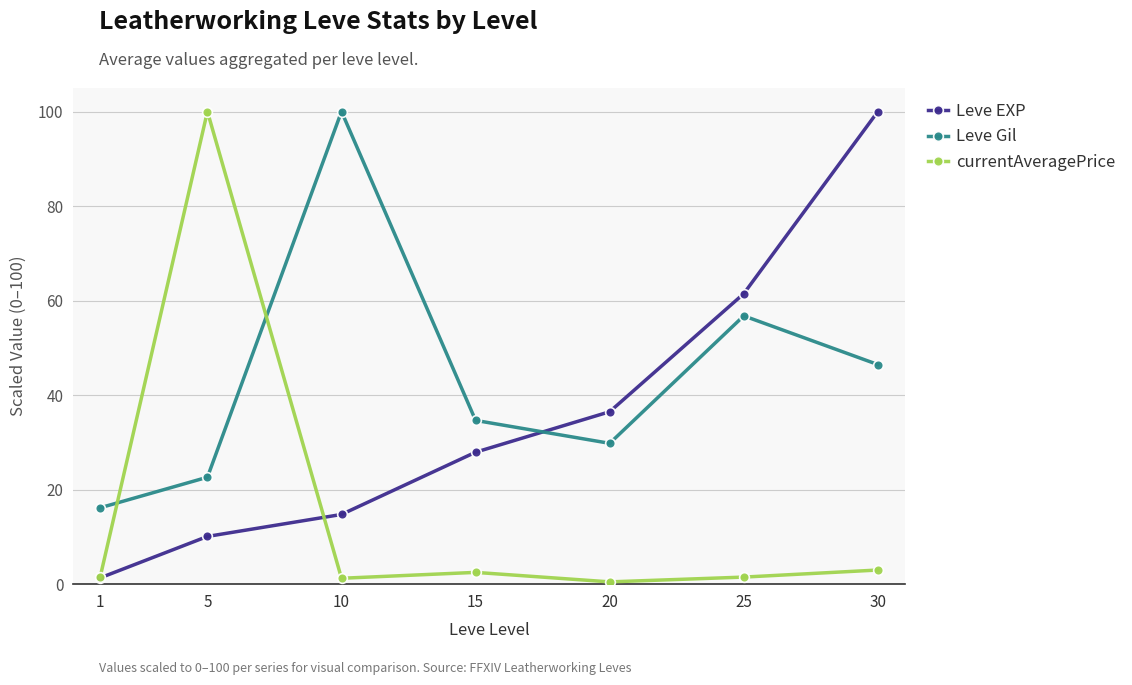

What is the spread (max minus min) of values at 30?

97.0